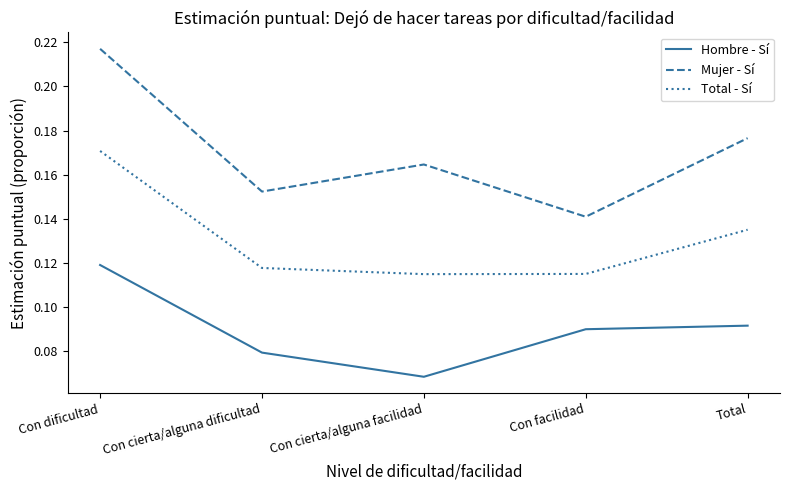

How many interior local valleys does the Total - Sí series have?

1